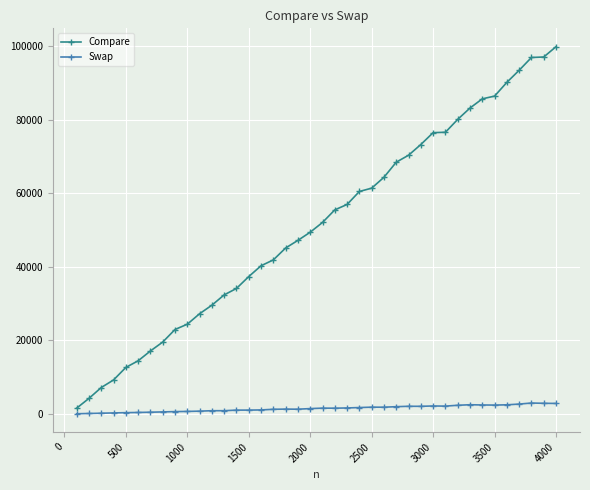

What is the maximum value shown in the chart?

99850